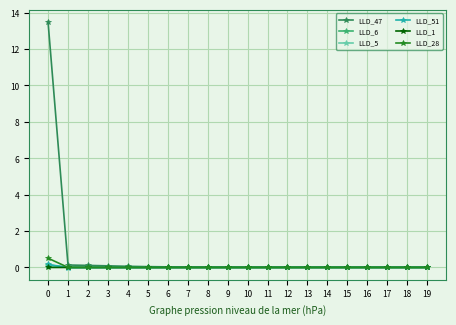

True or false: LLD_1 has more than 0 points higher than both neighbors.

True